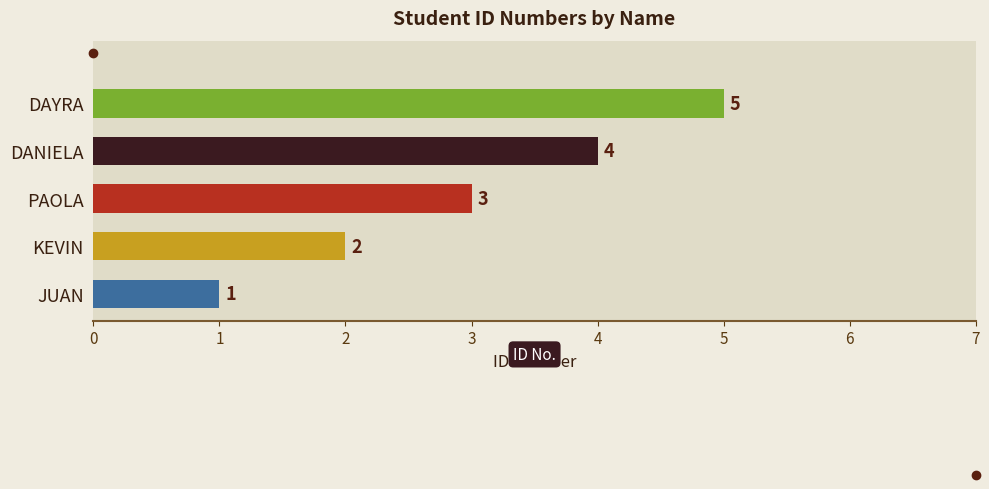

What is the change in value from DANIELA to DAYRA?

+1